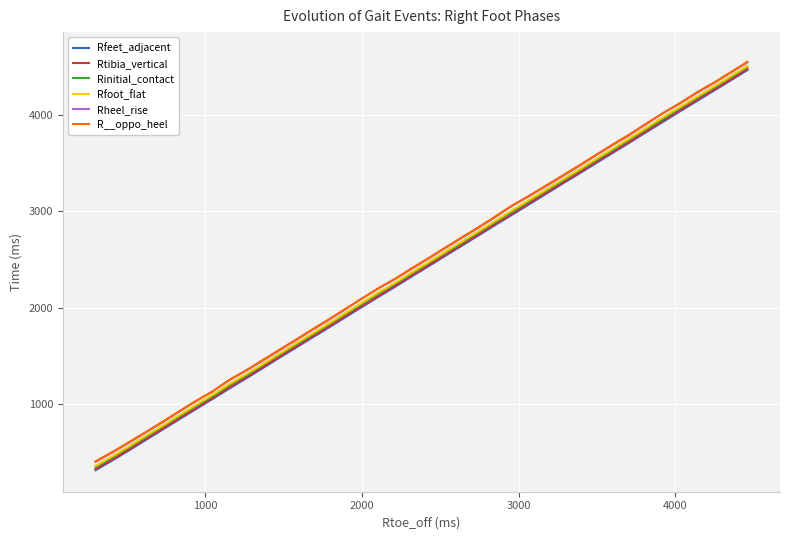

True or false: Rfoot_flat has more than 0 interior local peaks.

False